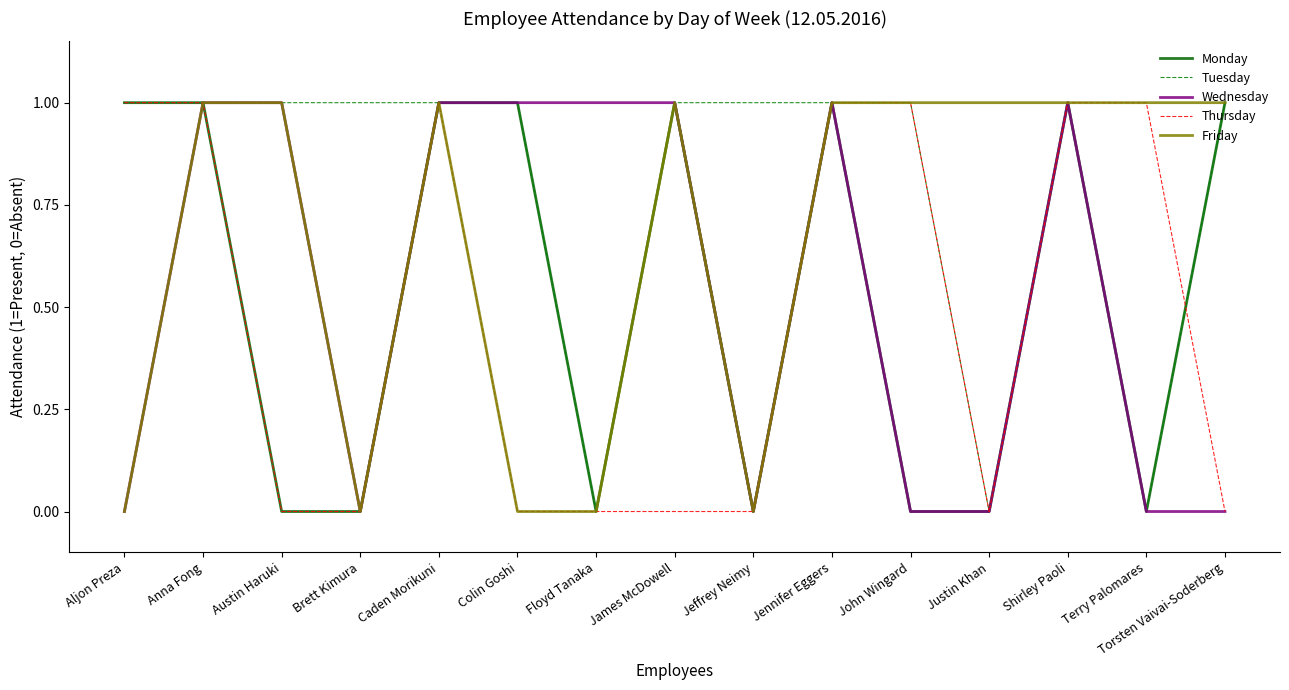

How many Tuesday values are between 0 and 1?

15